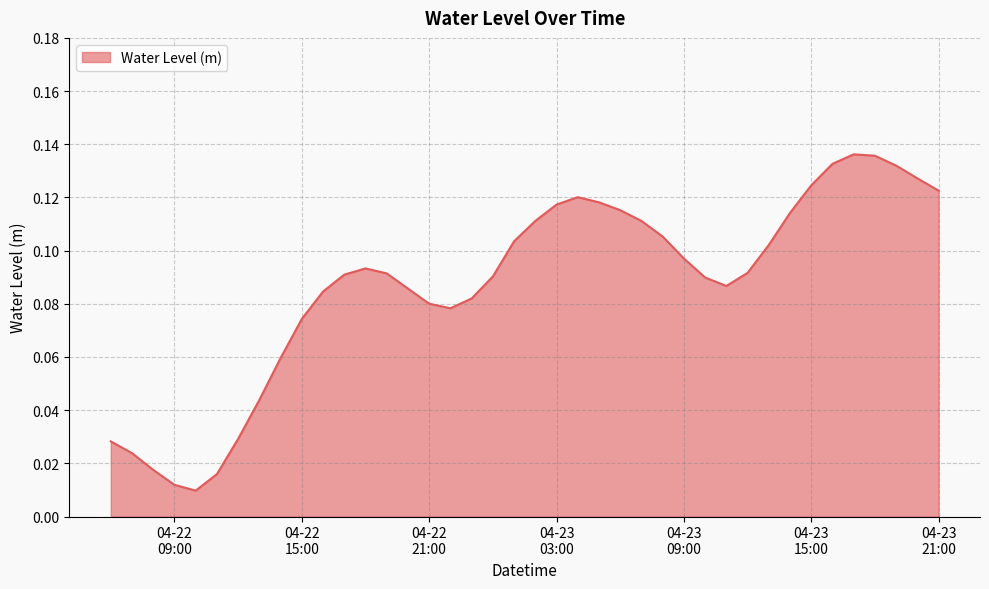

What is the difference between the maximum and minimum values?

0.1